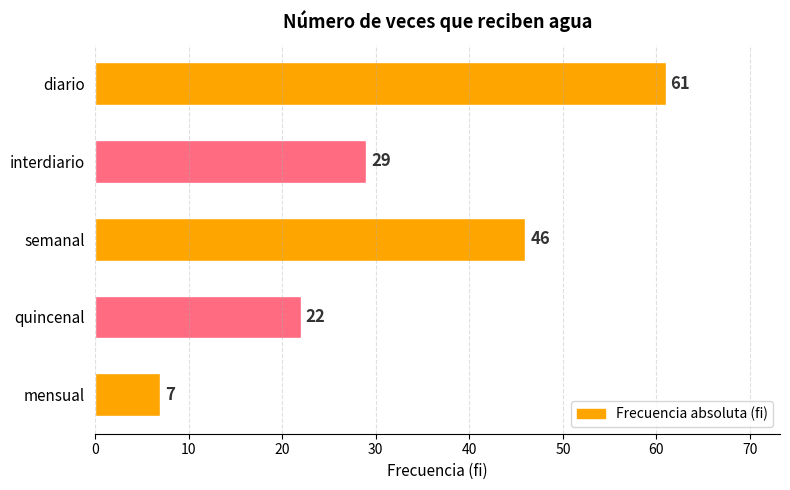

Are the bars grouped side by side (vs. stacked)?

No